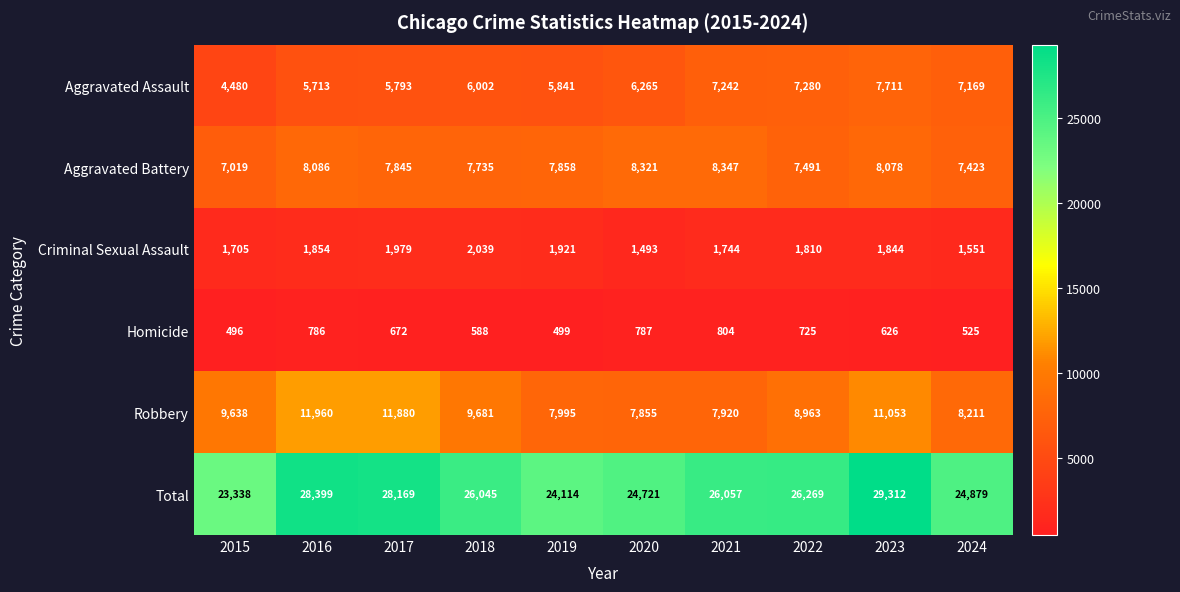

Between 2018 and 2023, which series saw the biggest shift?

Total